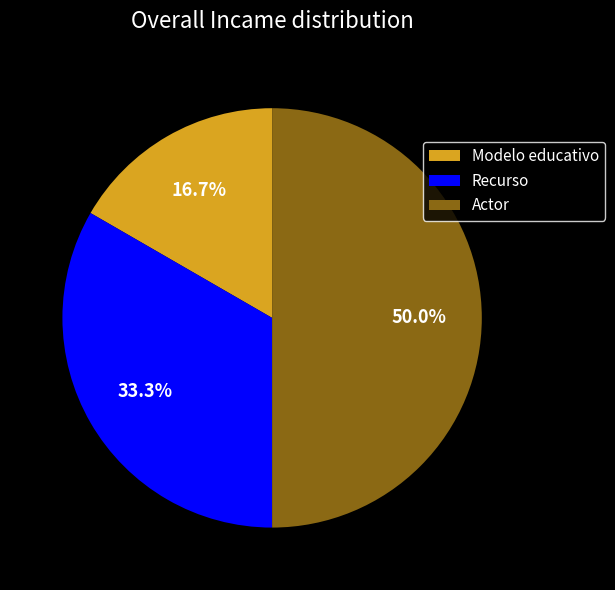

Which has a higher value, Modelo educativo or Actor?

Actor